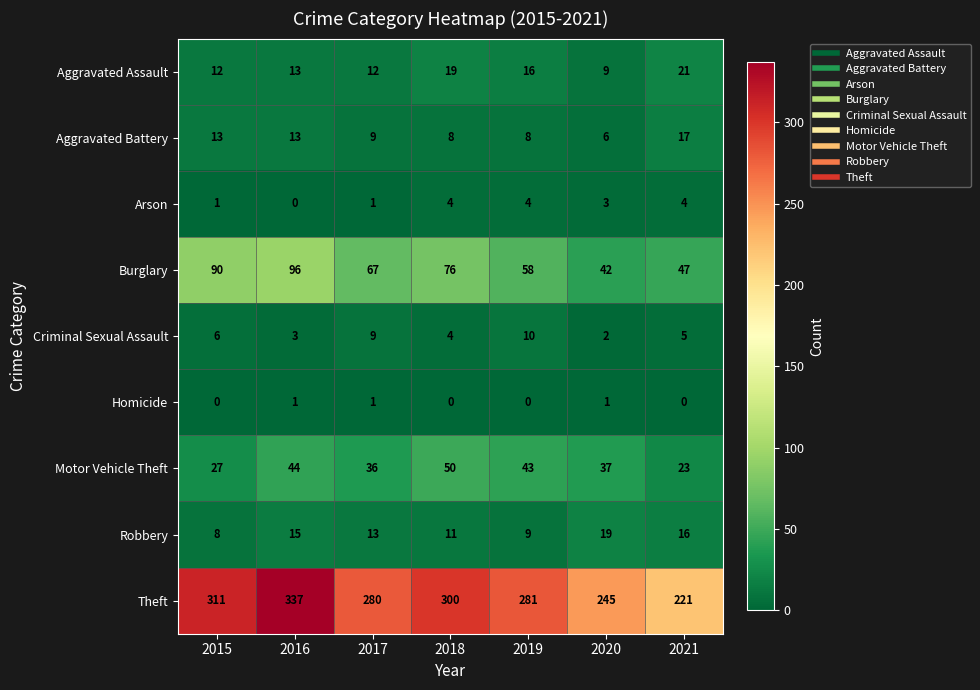

What is the spread (max minus min) of values at 2015?

311